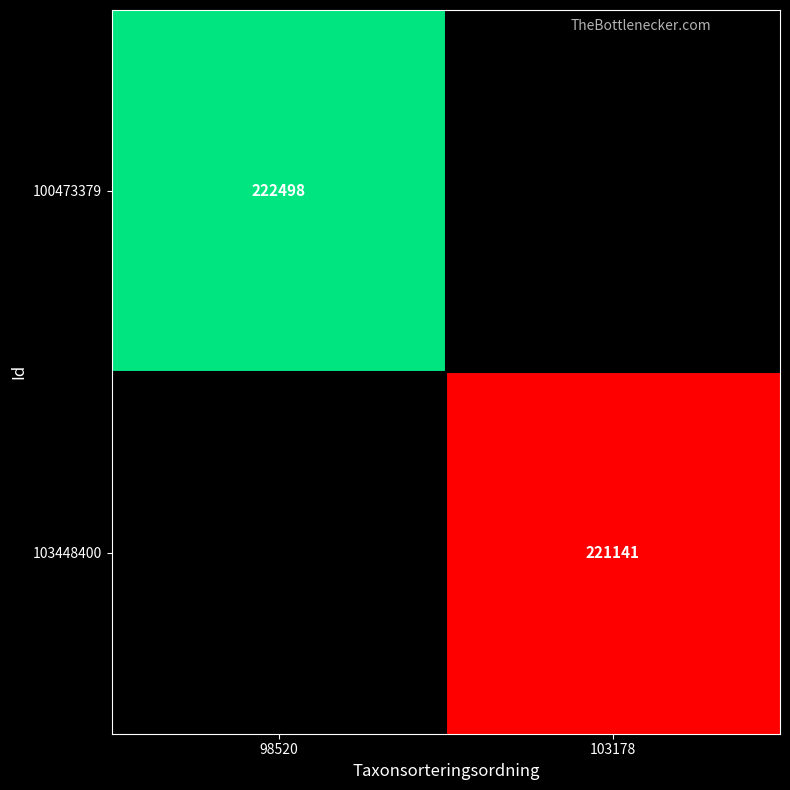

The value of 100473379 at 98520 is 222498. True or false?

True